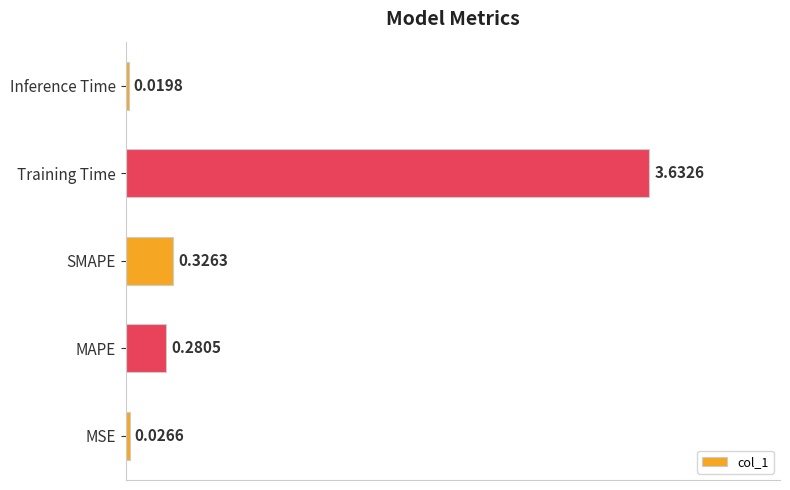

Rank the categories by value from lowest to highest.

Inference Time, MSE, MAPE, SMAPE, Training Time